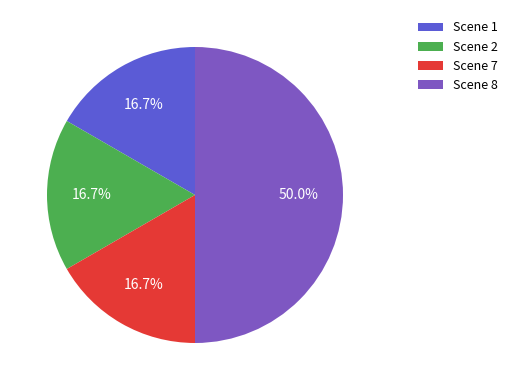

Do Scene 7 and Scene 1 together represent more than half of the pie?

No